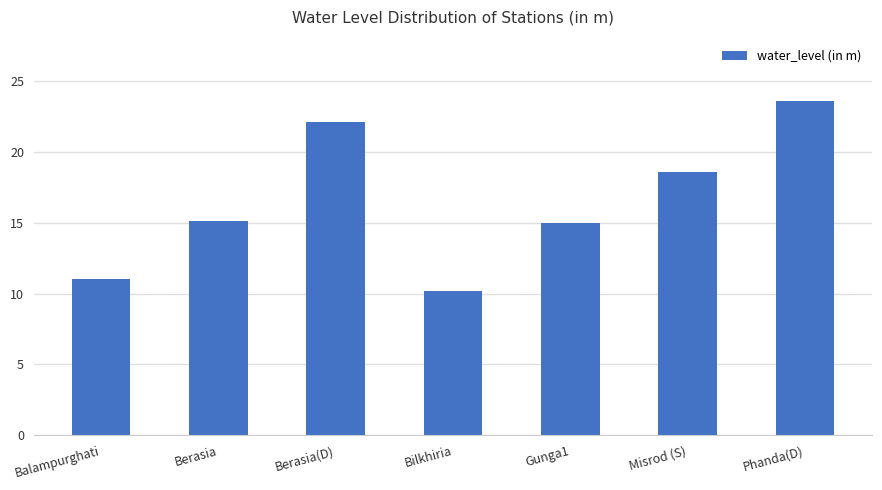

Is it true that the value at Balampurghati is 11.1?

True